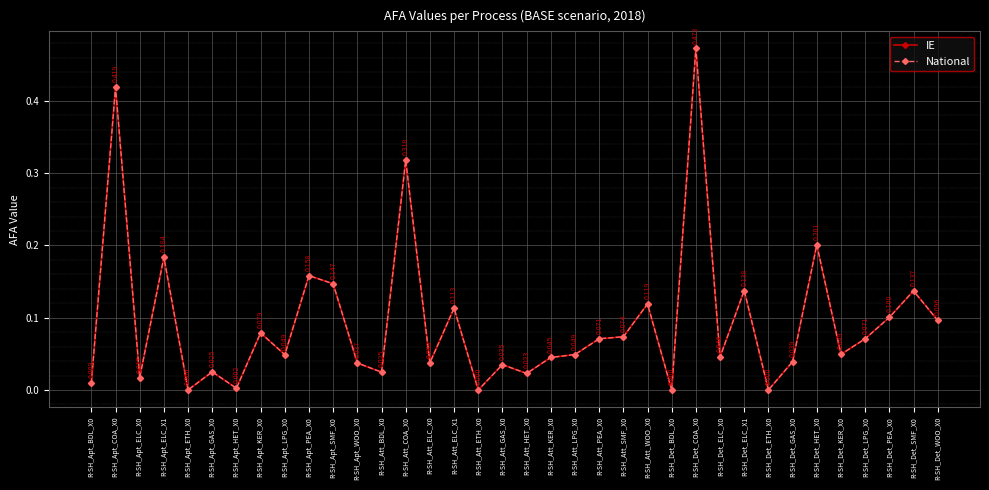

What position from the right is R-SH_Det_SMF_X0?

2